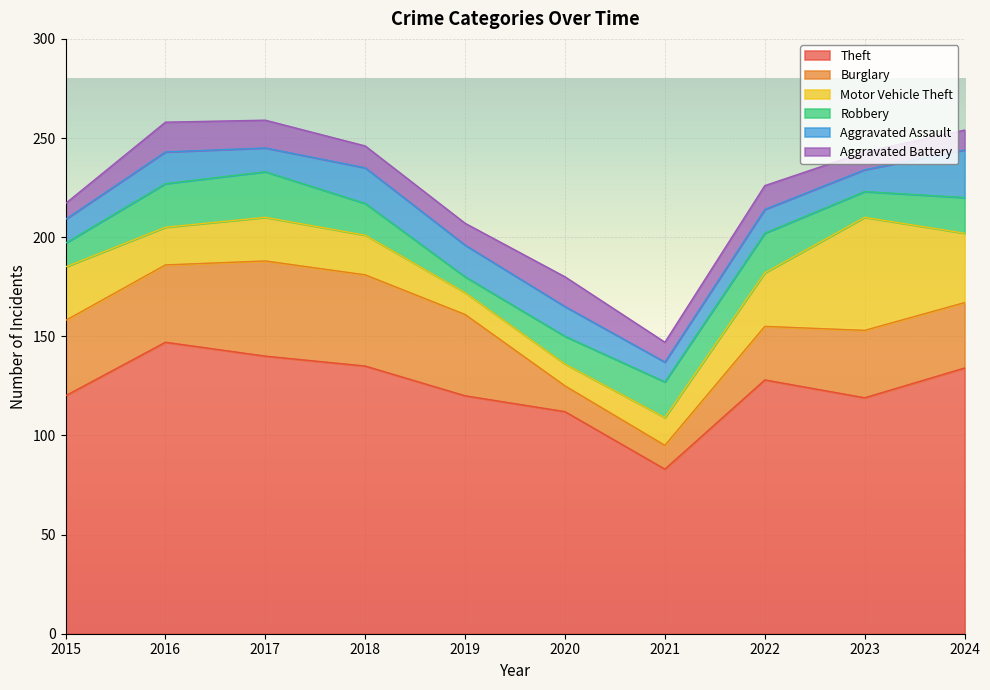

What is the difference between the maximum and minimum values in the Aggravated Assault series?

14